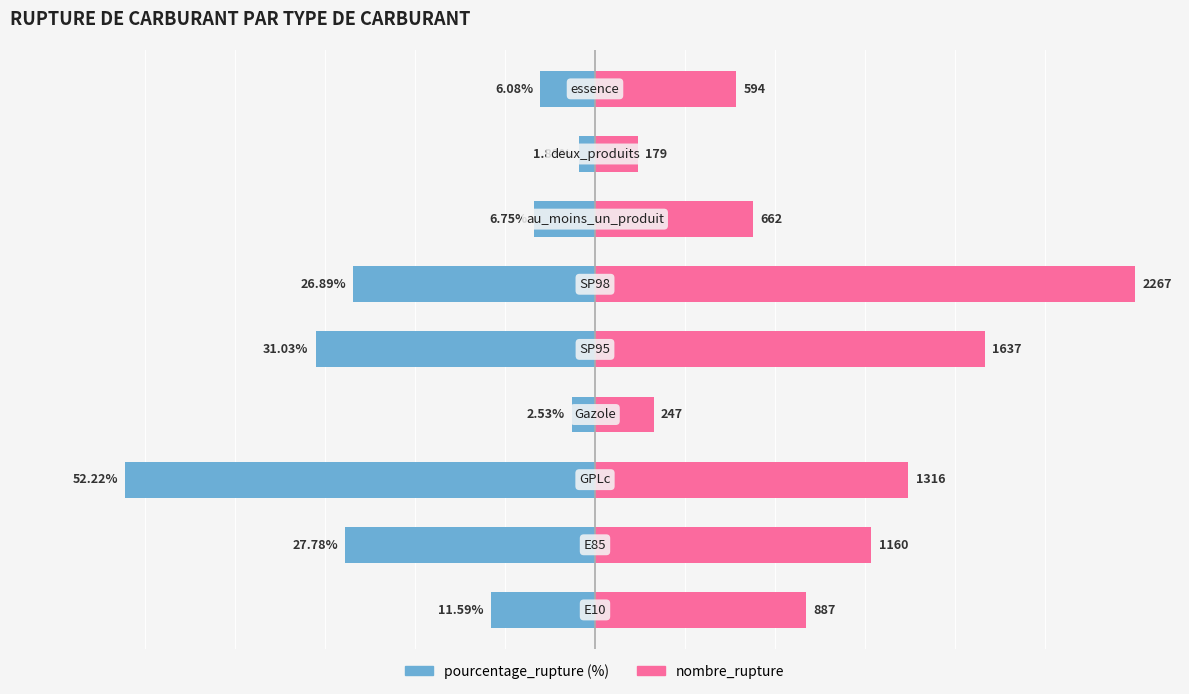

Which series has the largest range (max minus min)?

nombre_rupture